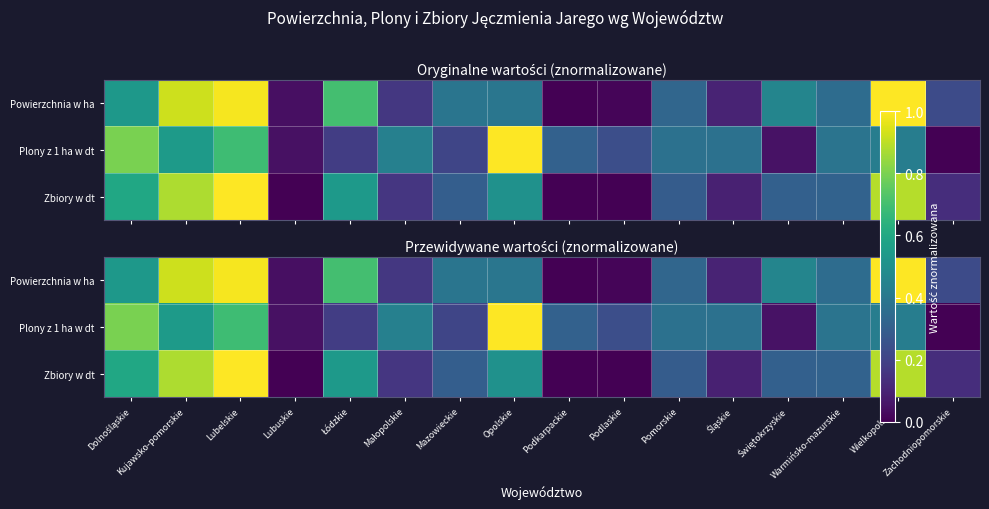

Which label corresponds to the largest value in the chart?

Wielkopolskie